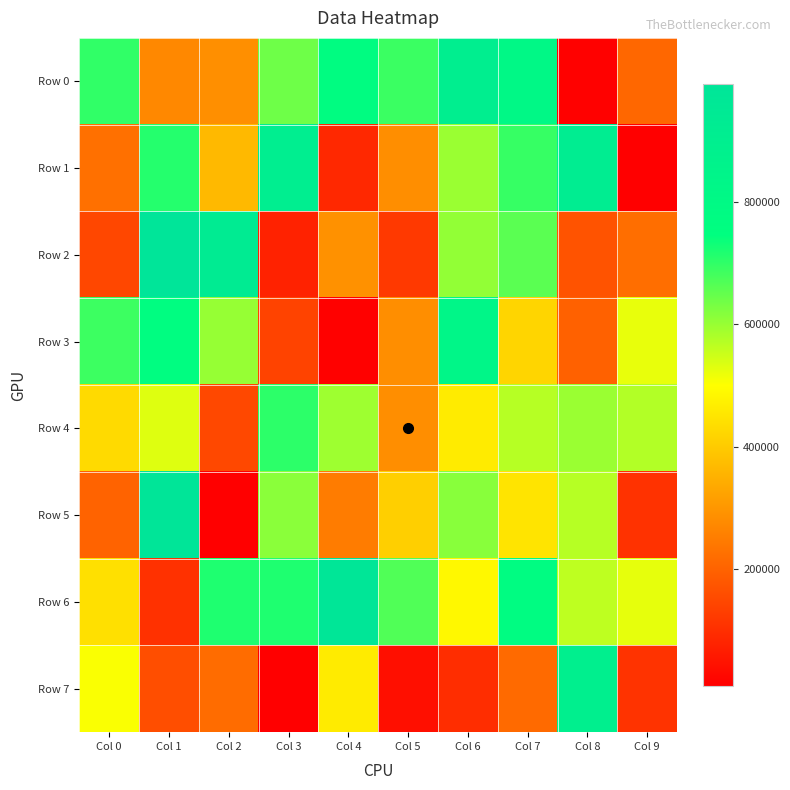

Reading left to right, transcribe all the data shown in this chart.

Row 0: Col 0=700540	Col 1=272083	Col 2=287079	Col 3=639222	Col 4=767813	Col 5=690406	Col 6=903794	Col 7=812894	Col 8=12736	Col 9=208975
Row 1: Col 0=227305	Col 1=711209	Col 2=366222	Col 3=909581	Col 4=89340	Col 5=284765	Col 6=598123	Col 7=693306	Col 8=916442	Col 9=8845
Row 2: Col 0=148317	Col 1=992905	Col 2=930913	Col 3=77627	Col 4=289762	Col 5=120769	Col 6=604922	Col 7=659500	Col 8=170509	Col 9=223452
Row 3: Col 0=688214	Col 1=764404	Col 2=602299	Col 3=140164	Col 4=12600	Col 5=283980	Col 6=828860	Col 7=420574	Col 8=197370	Col 9=522435
Row 4: Col 0=431299	Col 1=531767	Col 2=149862	Col 3=703098	Col 4=593991	Col 5=284156	Col 6=463371	Col 7=571165	Col 8=598533	Col 9=575493
Row 5: Col 0=201884	Col 1=989055	Col 2=8779	Col 3=614017	Col 4=249612	Col 5=410329	Col 6=614982	Col 7=450631	Col 8=569977	Col 9=107256
Row 6: Col 0=442207	Col 1=105832	Col 2=717539	Col 3=717289	Col 4=979466	Col 5=668512	Col 6=488373	Col 7=774596	Col 8=564181	Col 9=525172
Row 7: Col 0=505245	Col 1=162312	Col 2=219553	Col 3=8603	Col 4=463915	Col 5=40375	Col 6=98054	Col 7=215163	Col 8=892569	Col 9=110068